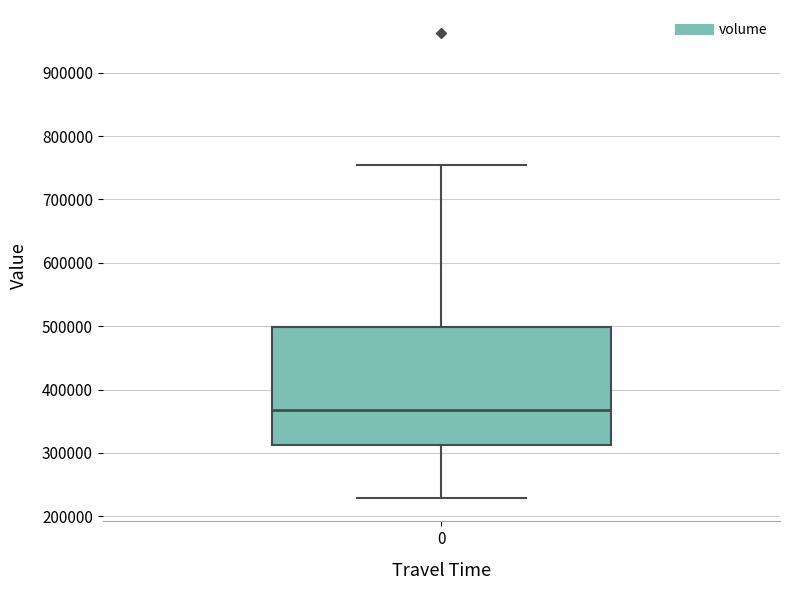

Read this box plot against the y-axis: the position of the median line, the range covered by the box, and the ends of both whiskers. The values are not printed on the chart, so give them approximately, as read against the axis.

median 370000, box 310000 to 500000, whiskers 230000 to 750000